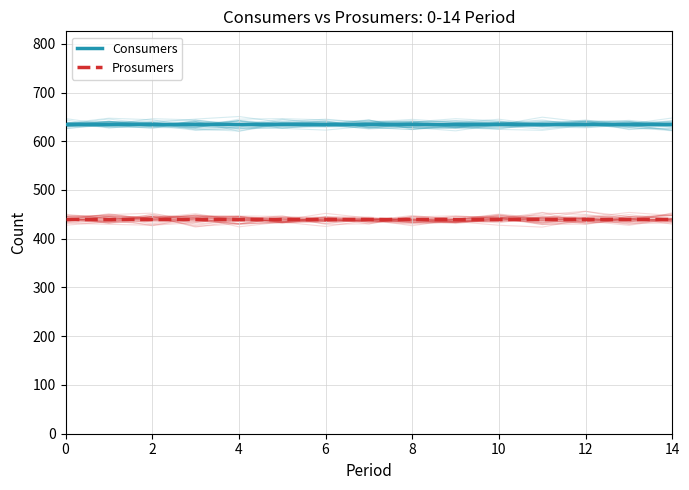

True or false: Prosumers and Consumers intersect in this chart.

False